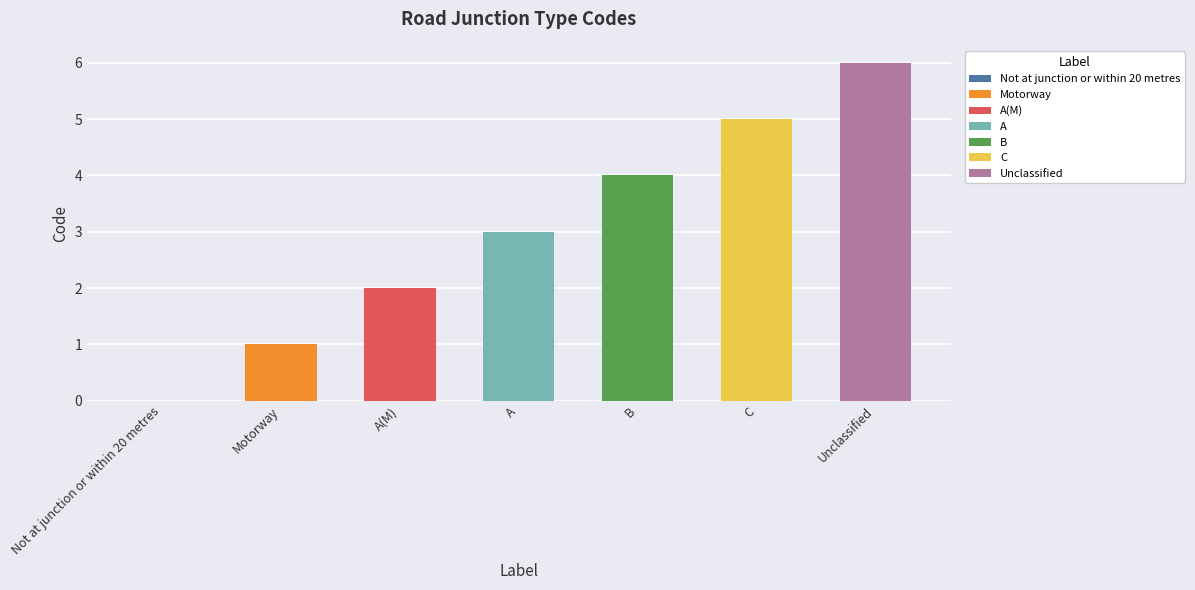

Rank the categories by value from lowest to highest.

Not at junction or within 20 metres, Motorway, A(M), A, B, C, Unclassified